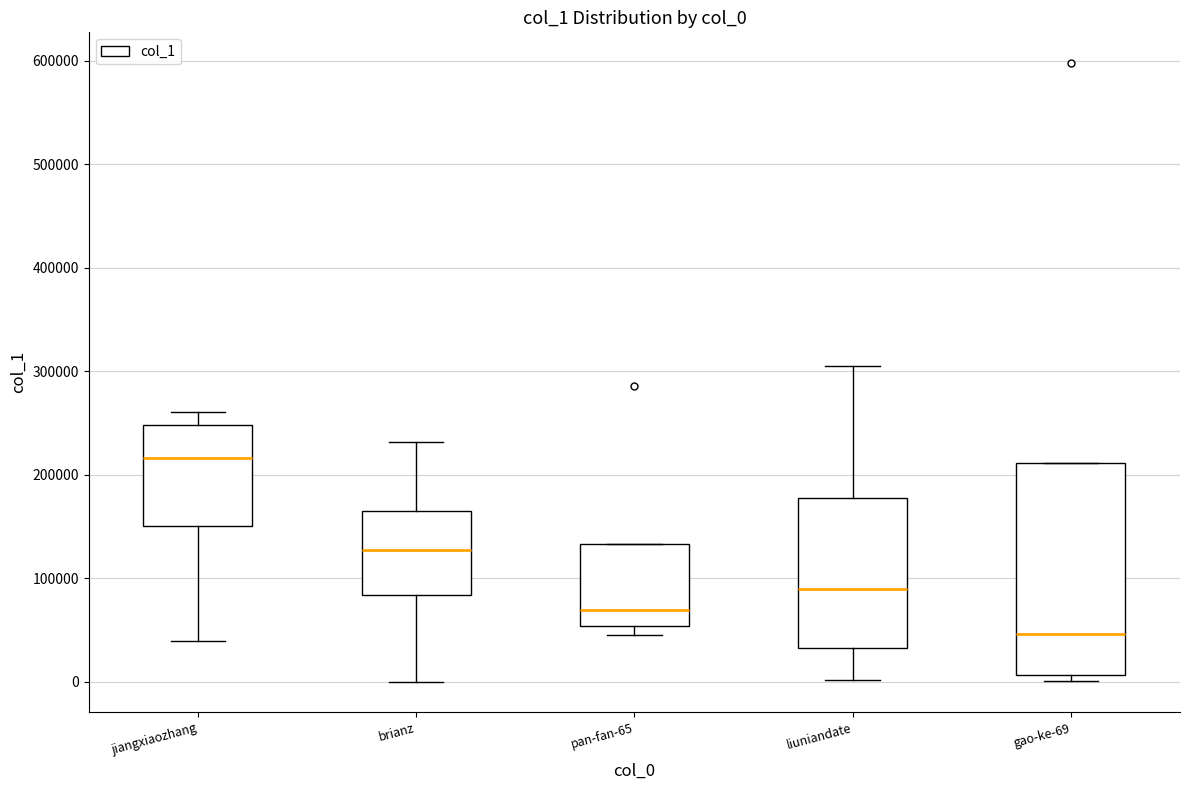

Where is the upper edge of the box for gao-ke-69 on the y-axis? The values are not printed on the chart, so give them approximately, as read against the axis.

210000